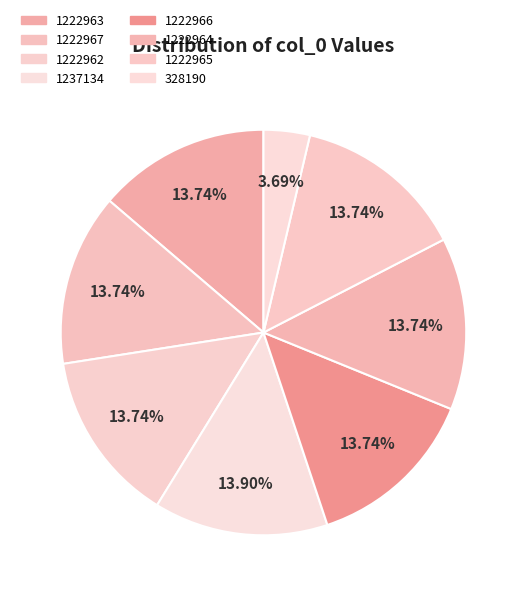

Does 1237134 account for over 50% of the chart?

No